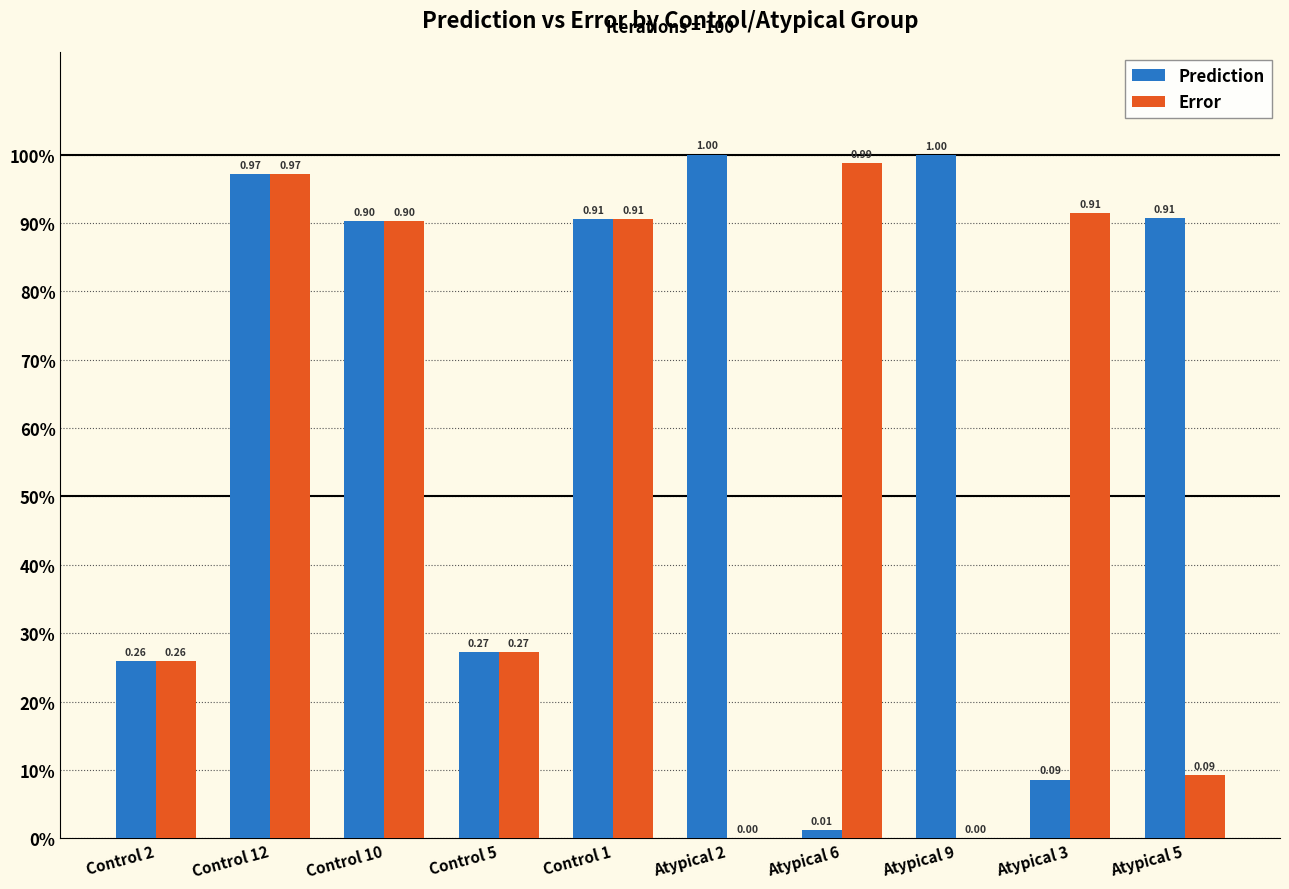

At which category is the sum across all series the highest?

Control 12